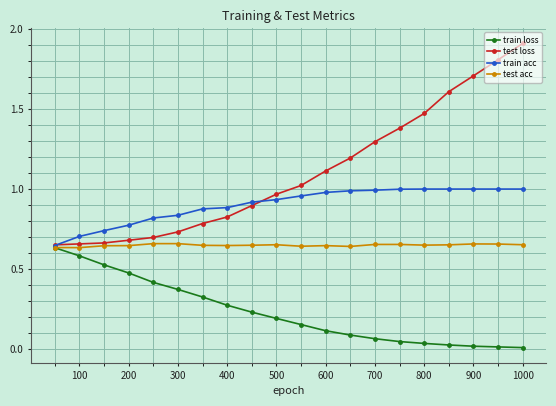

What is the value of the test loss point at the 18th from the left?

1.7